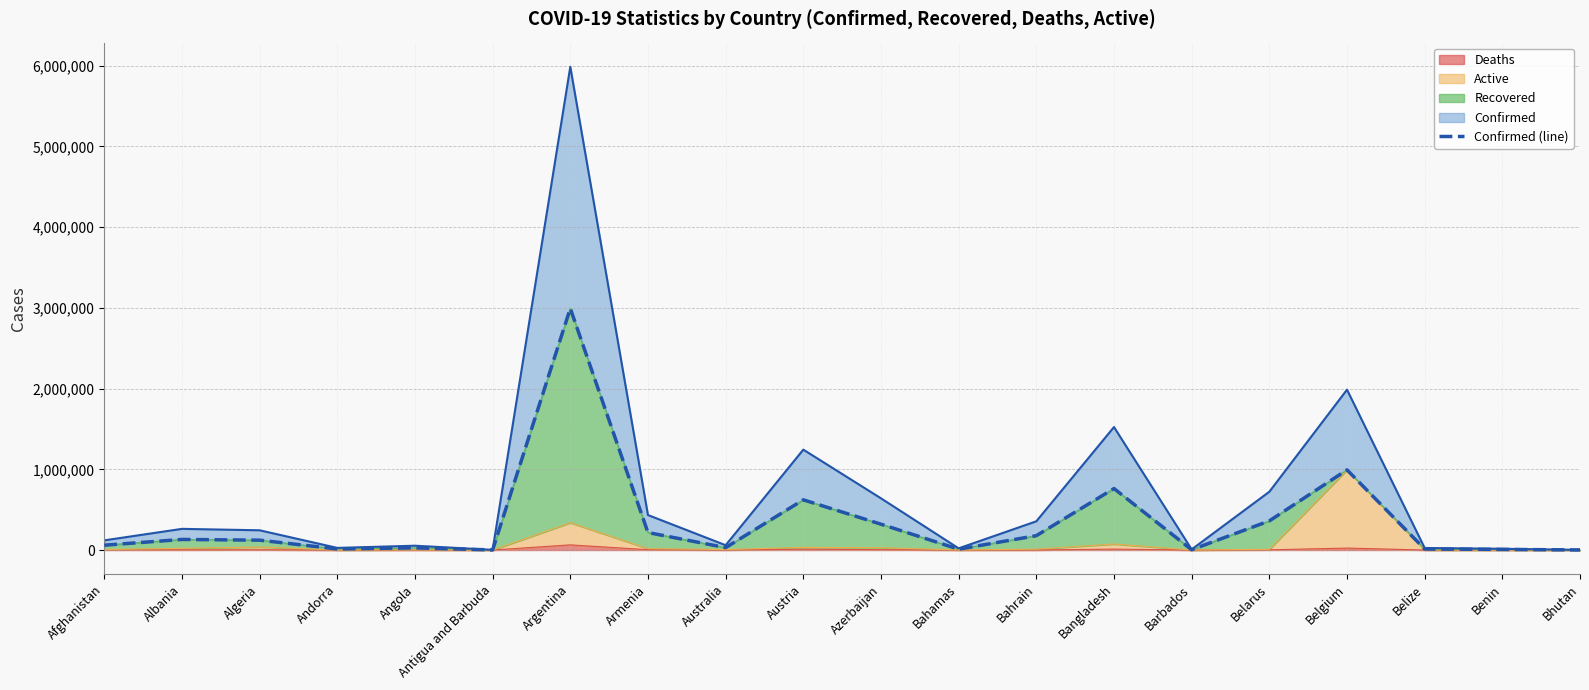

Reading left to right, transcribe all the data shown in this chart.

Afghanistan=59939	Albania=131185	Algeria=122311	Andorra=13232	Angola=26815	Antigua and Barbuda=1232	Argentina=2993865	Armenia=216863	Australia=29826	Austria=622110	Azerbaijan=320322	Bahamas=10453	Bahrain=177997	Bangladesh=761943	Barbados=3863	Belarus=361063	Belgium=993434	Belize=12668	Benin=7821	Bhutan=1106